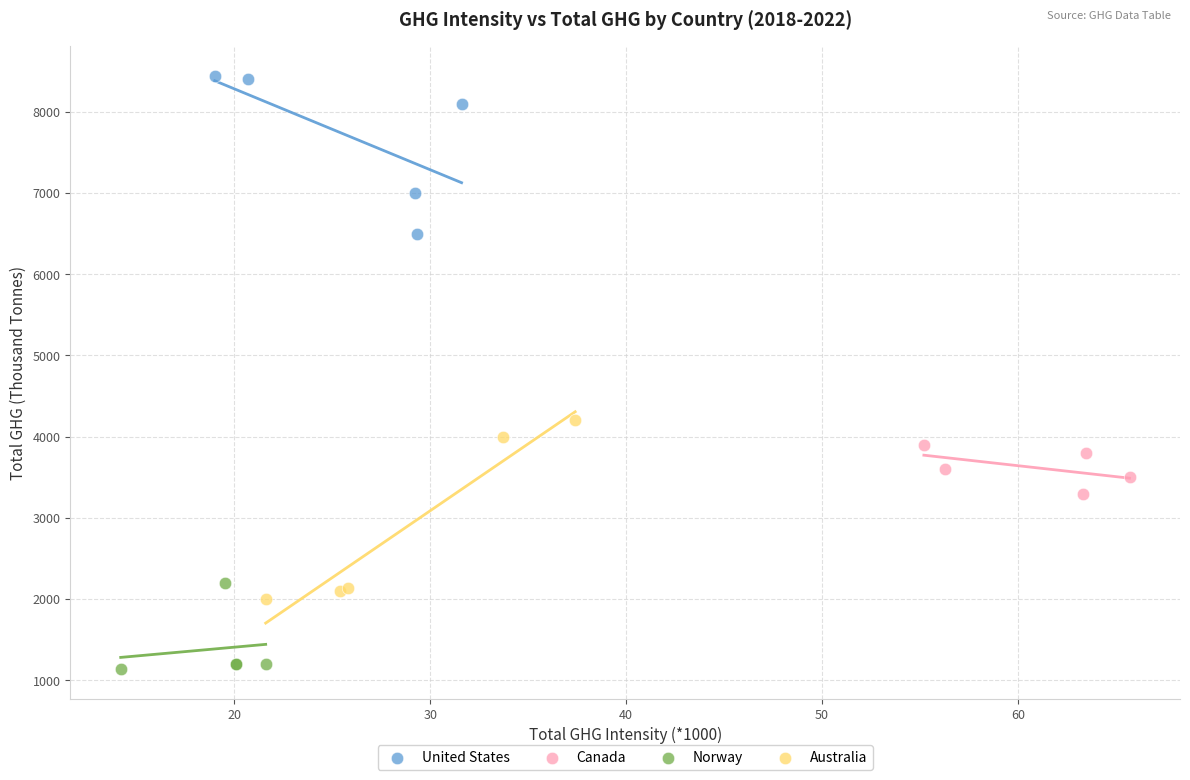

Which series contains the lowest Y value?

Norway